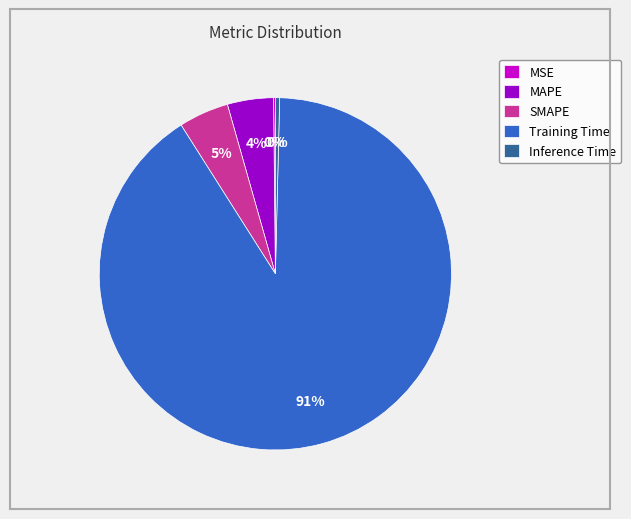

What is the majority slice?

Training Time